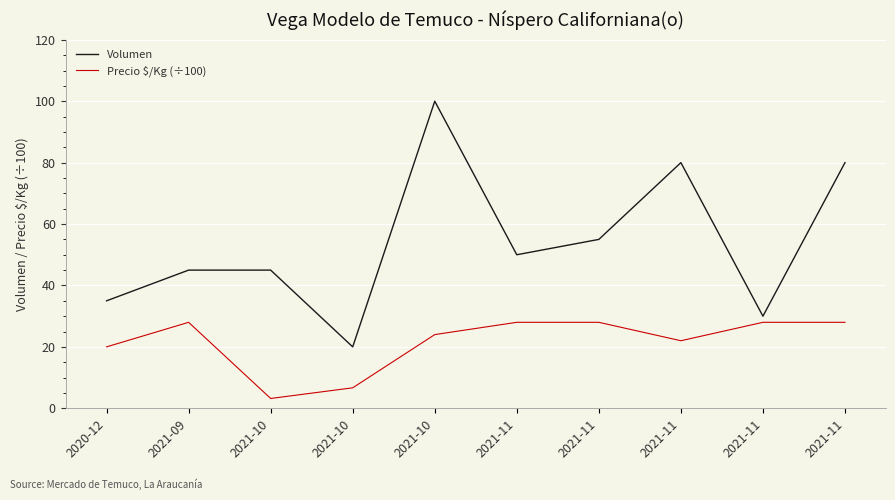

What are all the series names shown in the legend?

Volumen, Precio $/Kg (÷100)